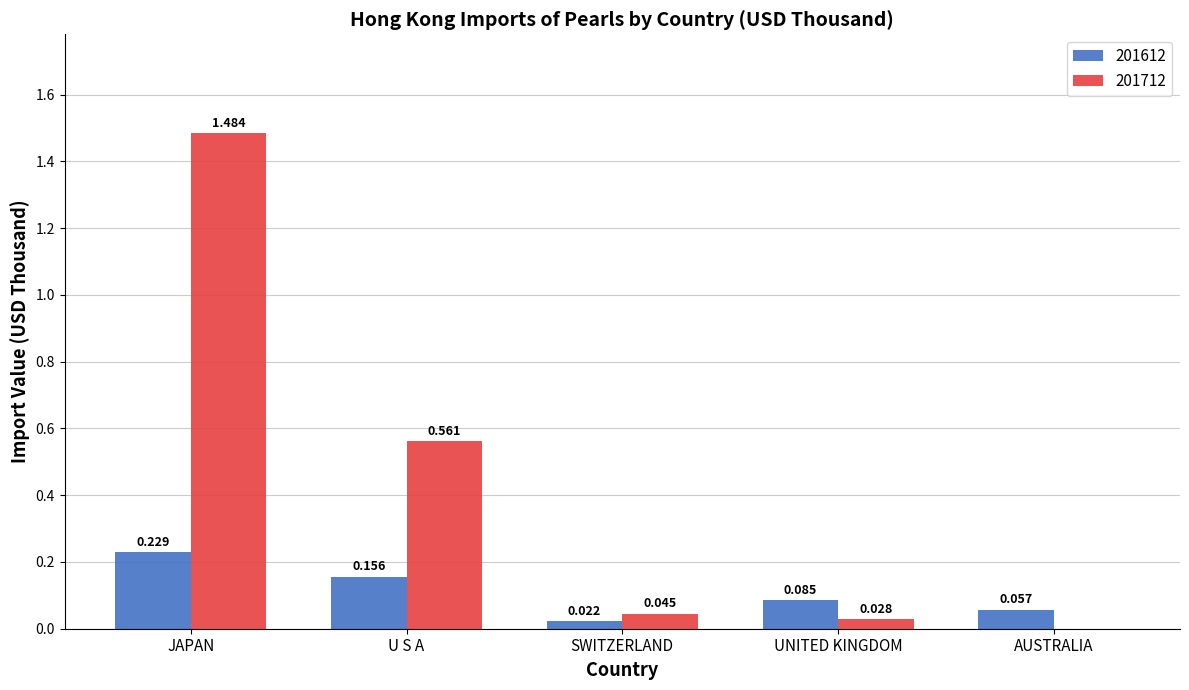

At which label is 201712 closest to 0?

AUSTRALIA